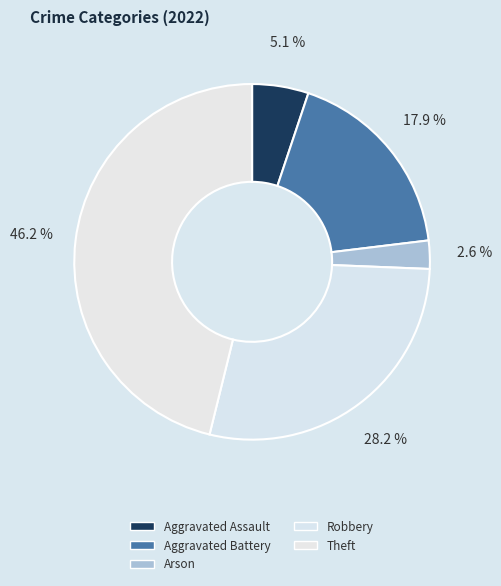

Count the number of slices in the pie.

5